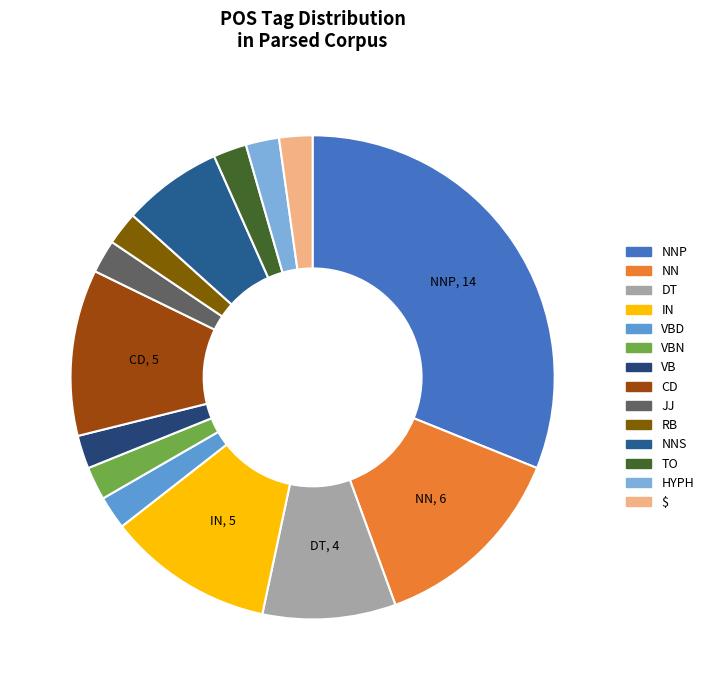

To the nearest percent, what is the difference between the largest and smallest slice percentages?

29%